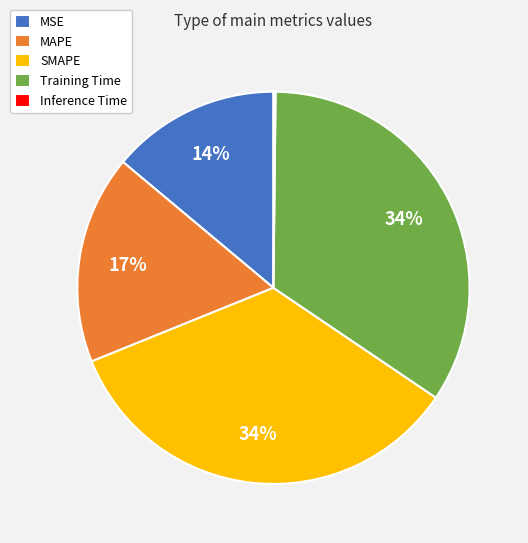

Is MAPE the majority of the pie?

No